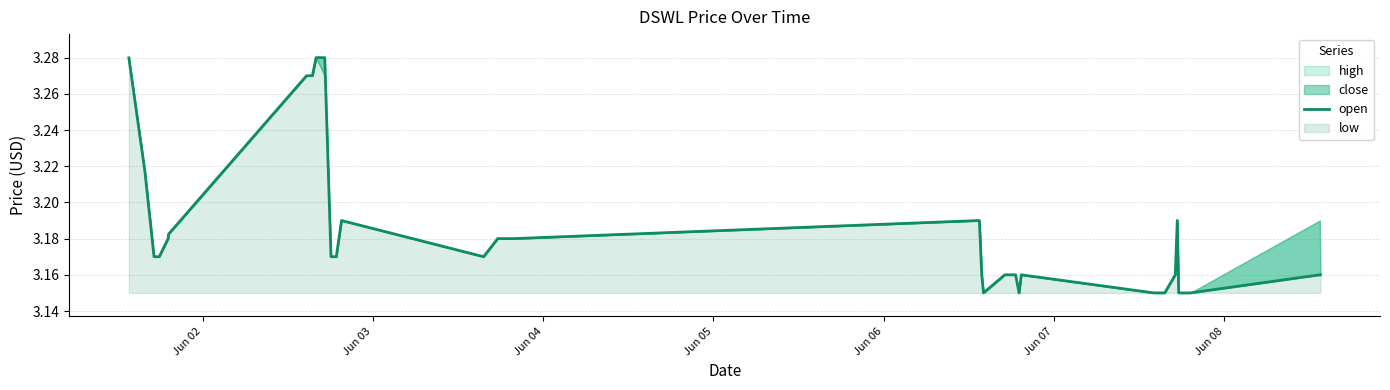

What is the minimum value shown in the chart?

3.1